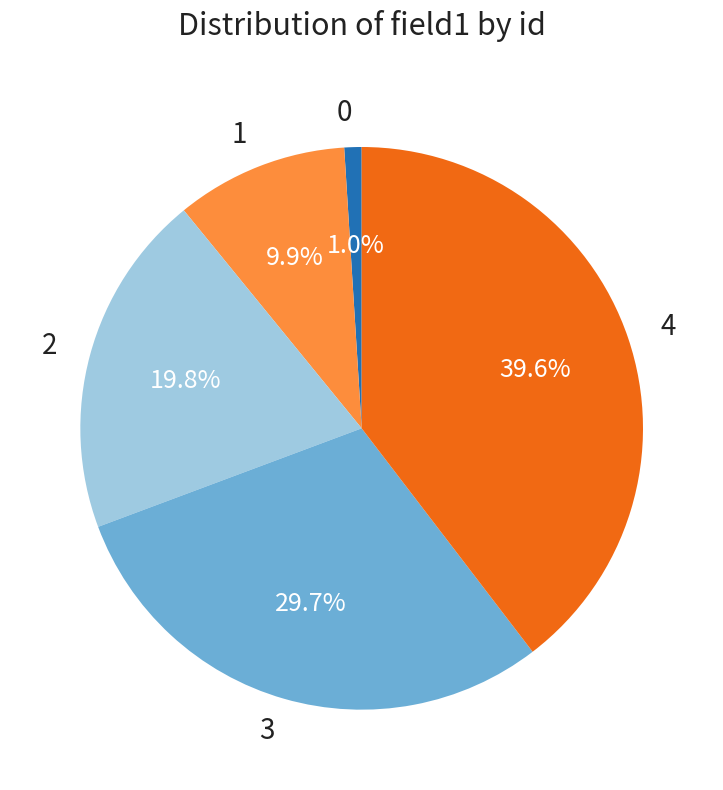

To the nearest percent, what portion does 1 represent?

10%